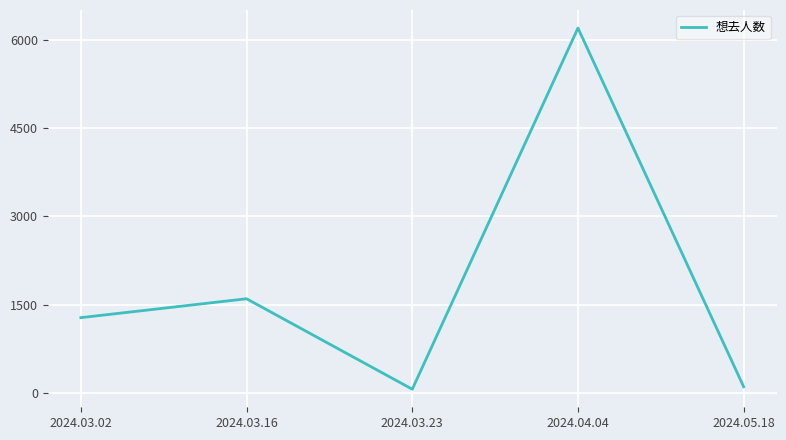

What is the difference between the second highest and second lowest values?

1495